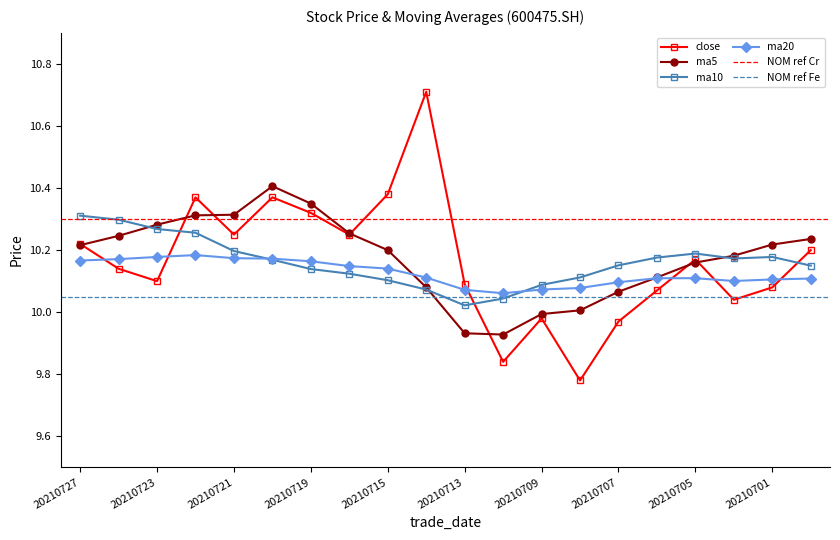

What is the spread (max minus min) of values at 20210719?

0.2